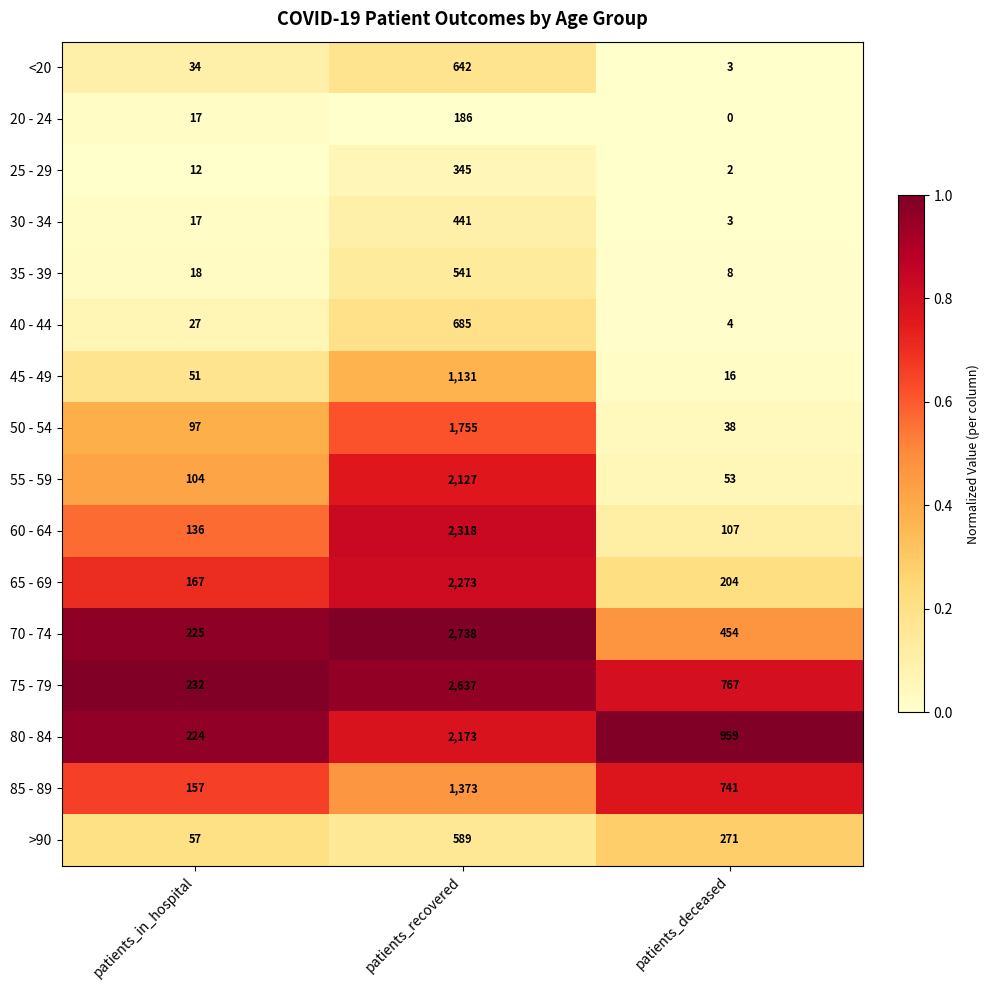

At which category is the sum across all series the highest?

patients_recovered